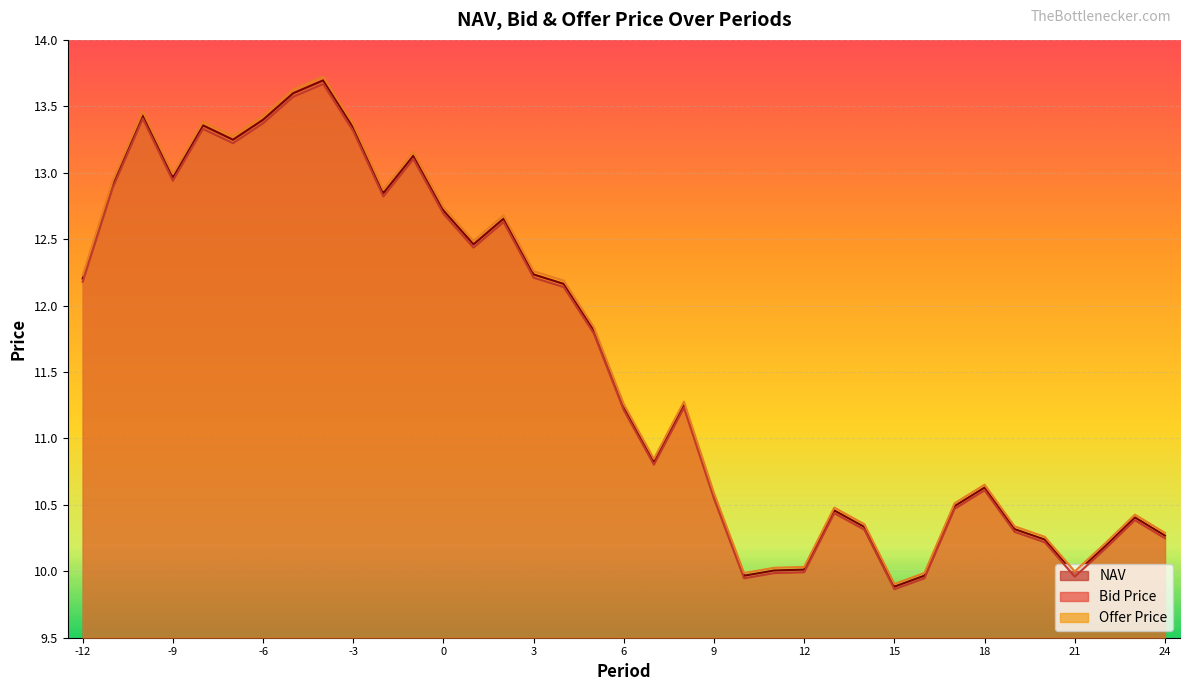

Rank the series by their maximum value, from lowest to highest.

Bid Price, NAV, Offer Price